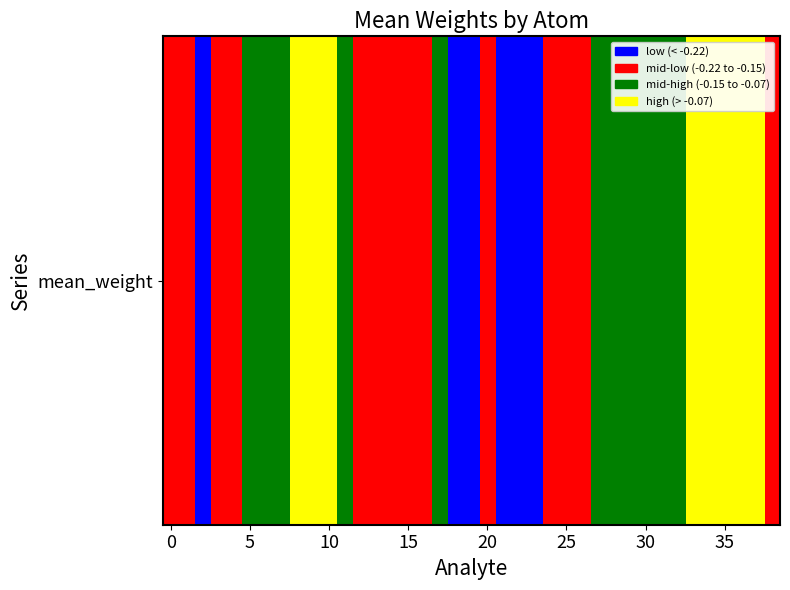

At which category does the chart reach its peak across all series?

36